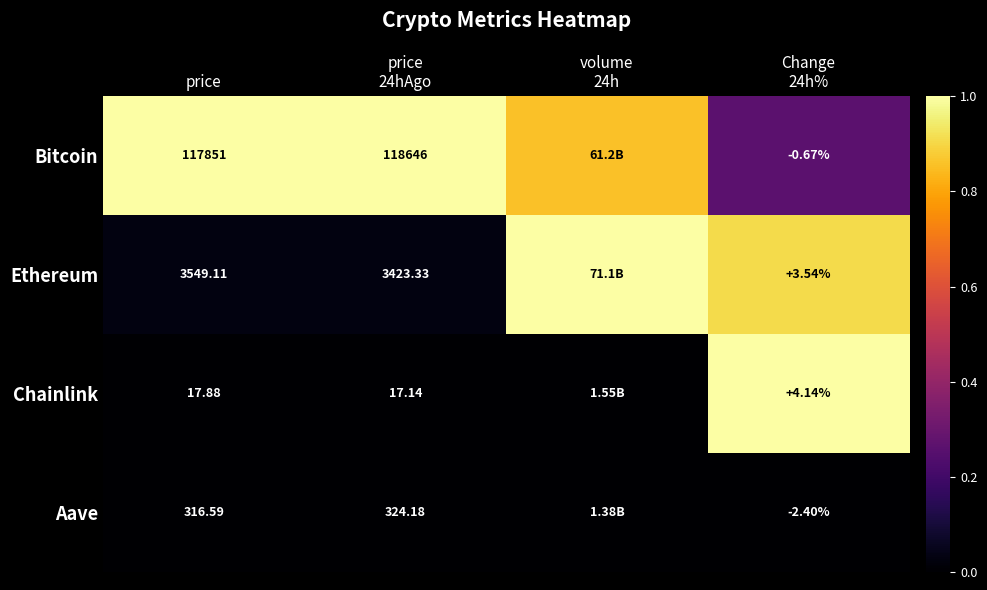

At volume 24h, list the series in order from smallest to largest.

Aave, Chainlink, Bitcoin, Ethereum